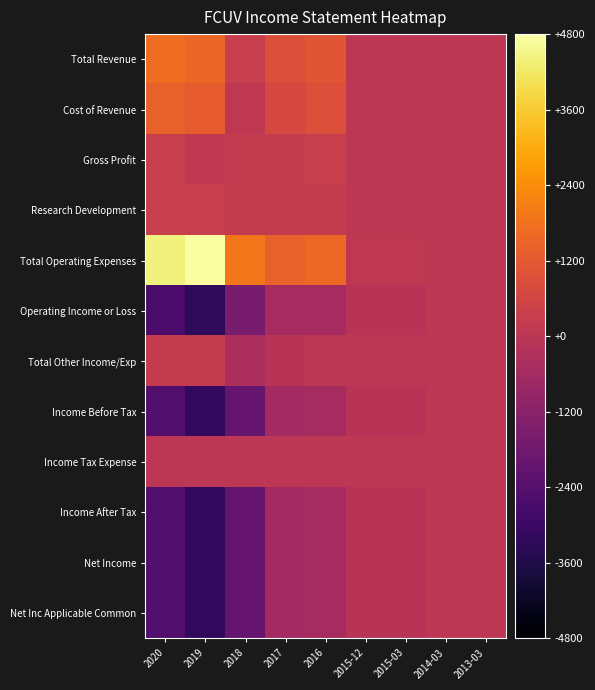

Which has a higher value, 2020 or 2019?

2020